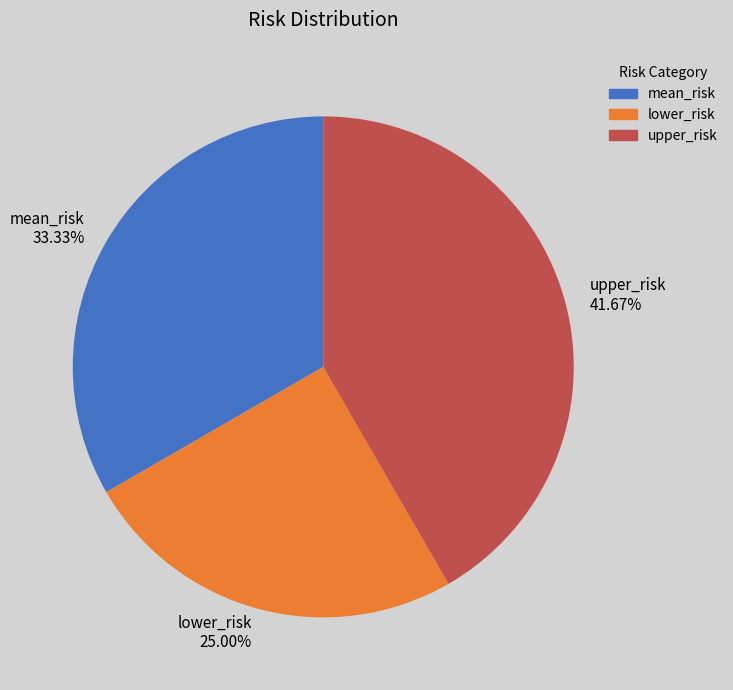

Which has a higher value, mean_risk or lower_risk?

mean_risk